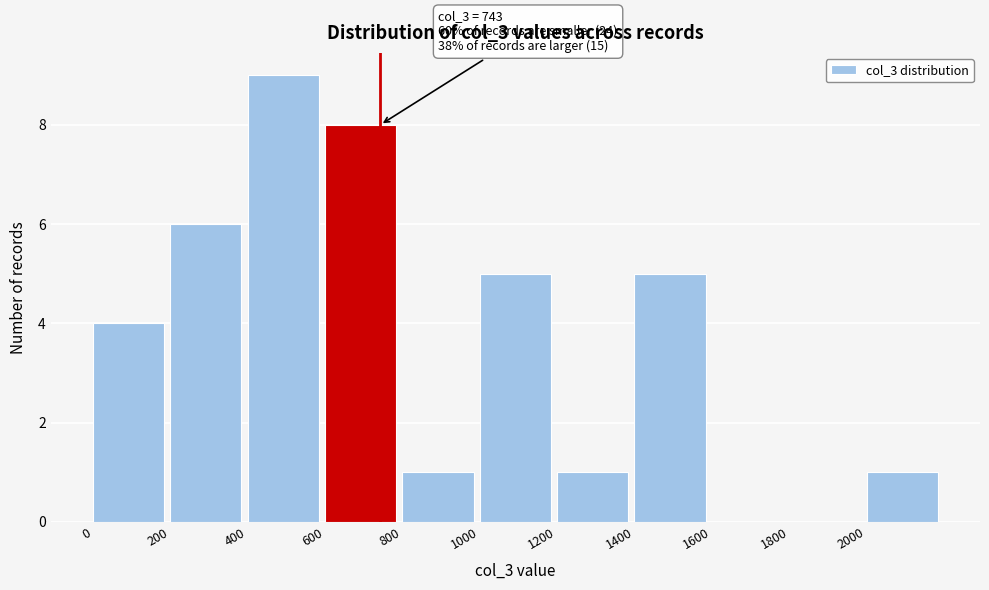

Over which range of the x-axis is the bar tallest?

400 to 600